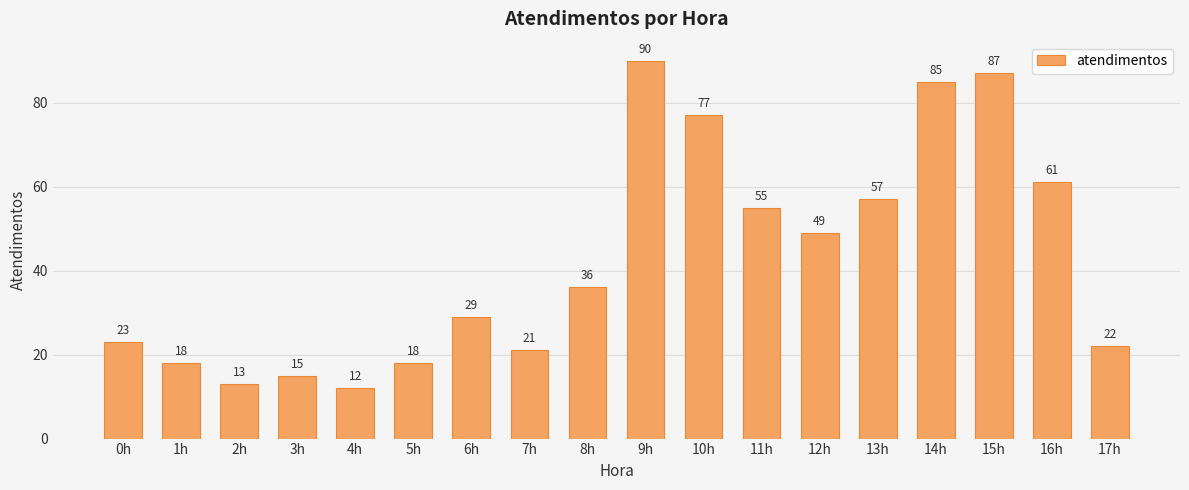

Reading left to right, transcribe all the data shown in this chart.

23	18	13	15	12	18	29	21	36	90	77	55	49	57	85	87	61	22